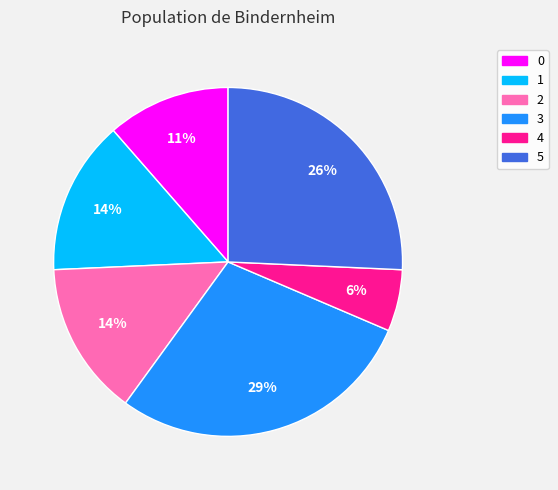

What percentage is the 5 slice, to the nearest percent?

26%